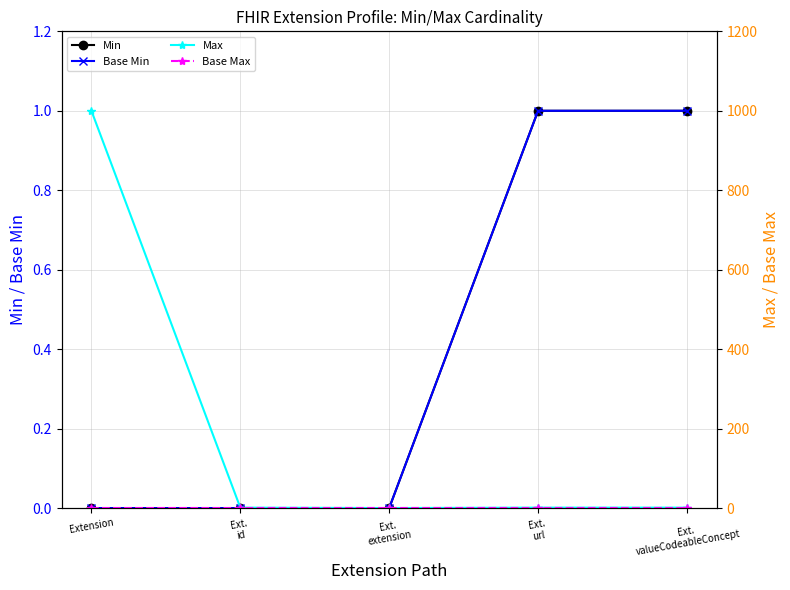

At which label does Min reach its peak?

Ext.
url